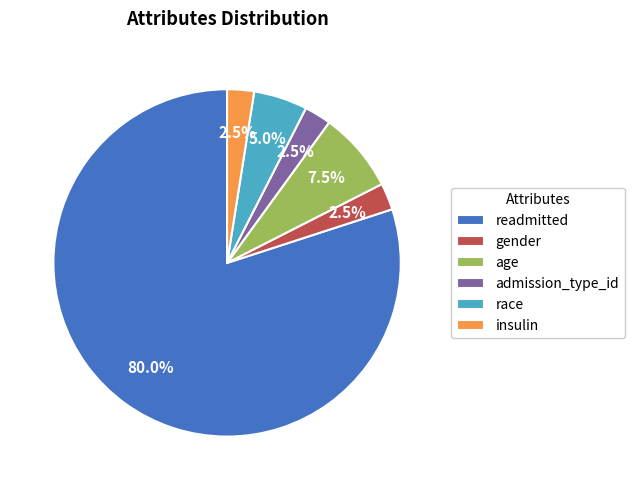

How many slices are in this pie chart?

6